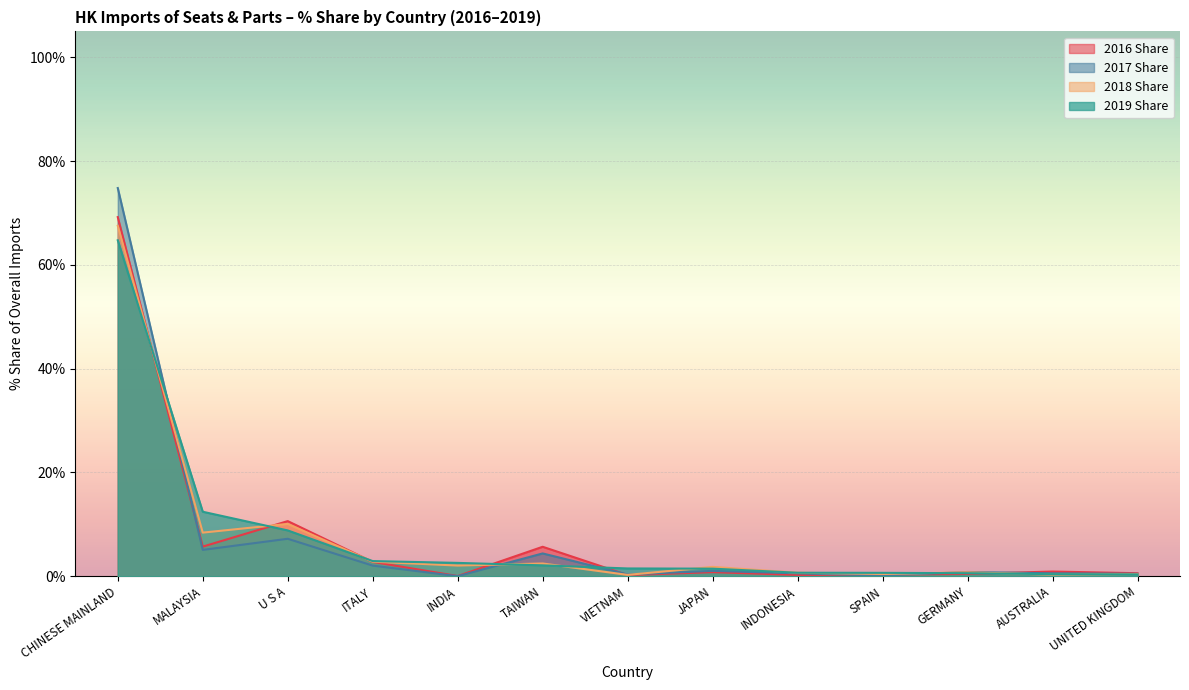

Is the value of 2018 Share at ITALY greater than the value of 2017 Share at UNITED KINGDOM?

Yes